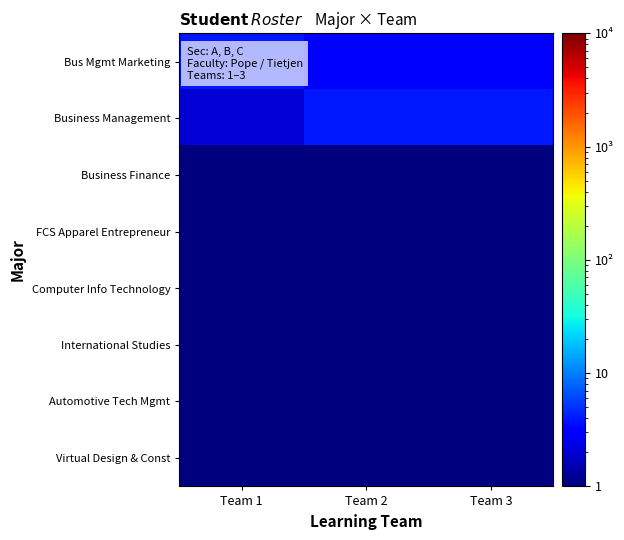

Between Team 1 and Team 2, which series saw the biggest shift?

Business Management